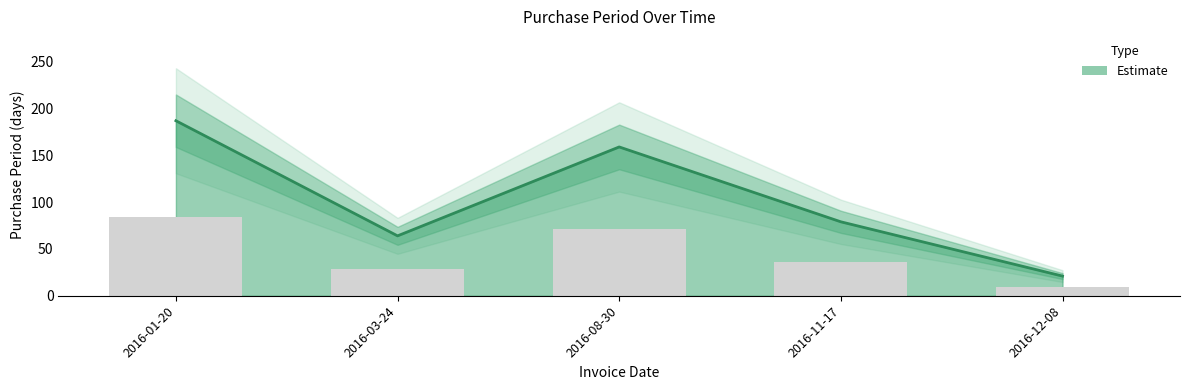

Reading left to right, transcribe all the data shown in this chart.

2016-01-20=187	2016-03-24=64	2016-08-30=159	2016-11-17=79	2016-12-08=21